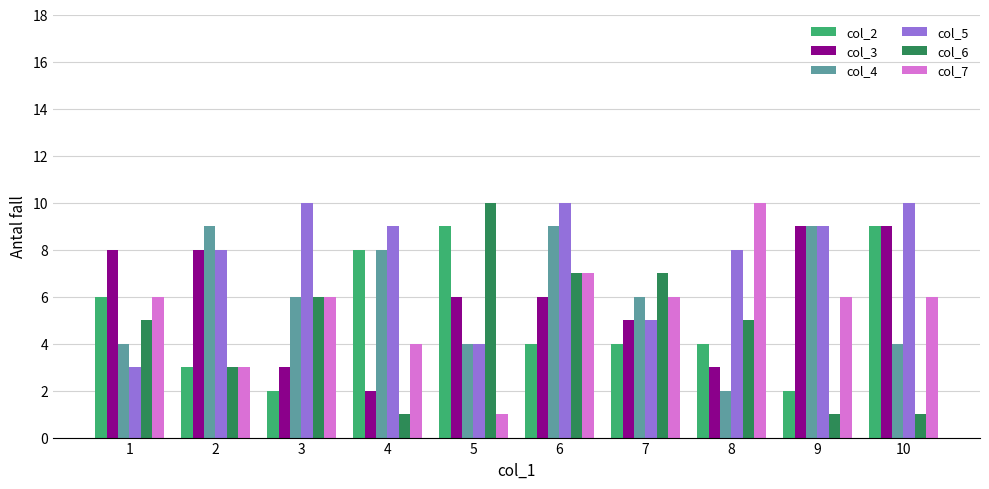

What is the difference between the highest and lowest values at 8?

8